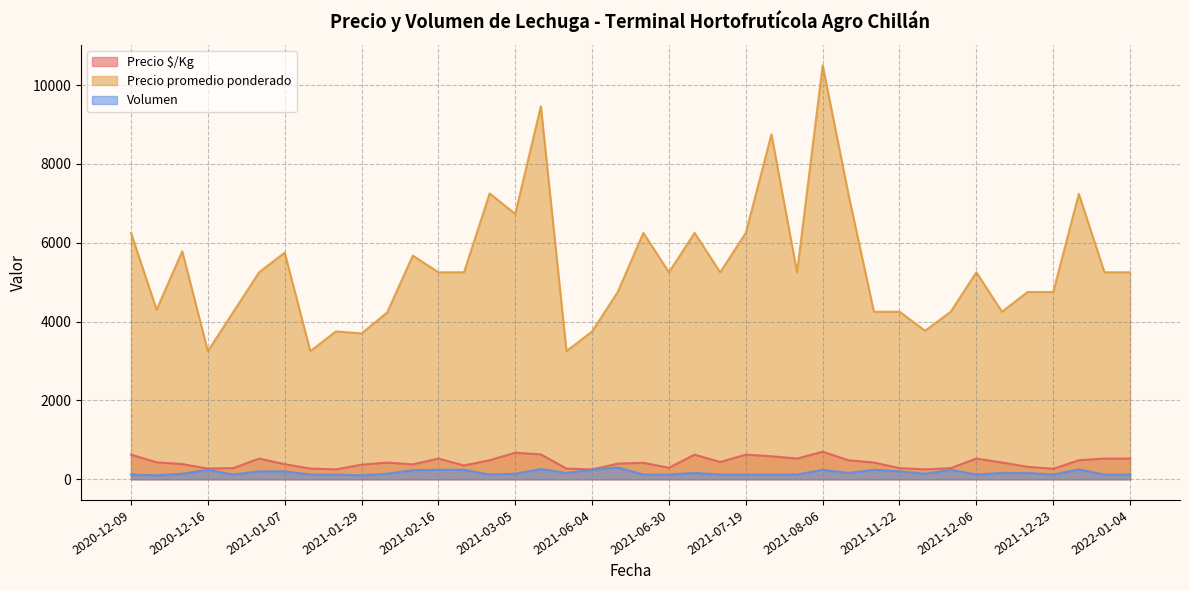

What are all the series names shown in the legend?

Precio $/Kg, Precio promedio ponderado, Volumen